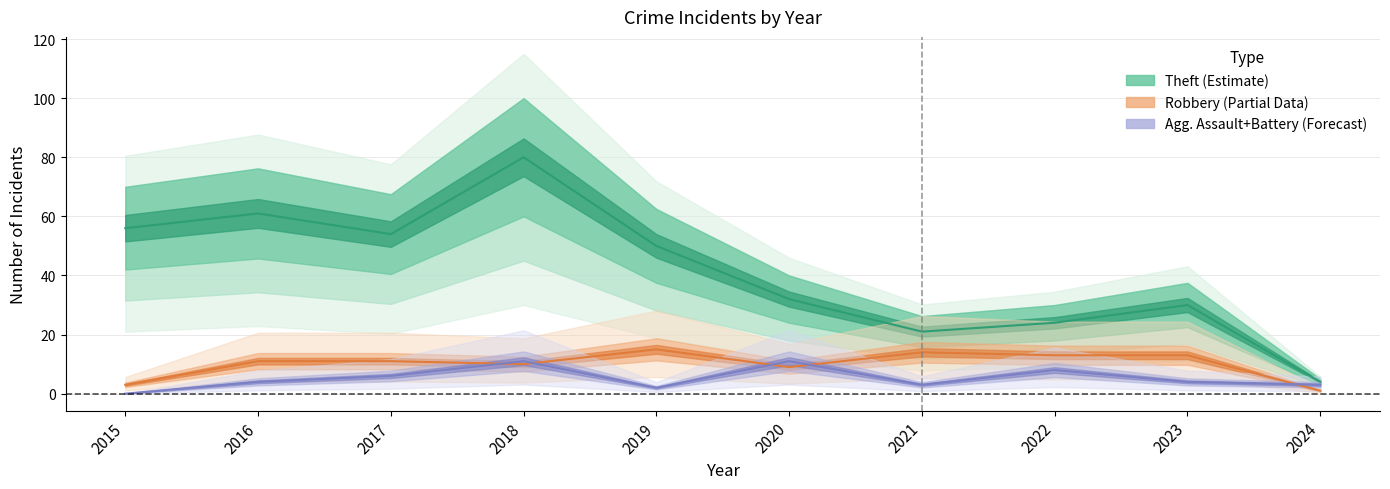

True or false: Aggravated Battery and Aggravated Assault cross at least once.

True